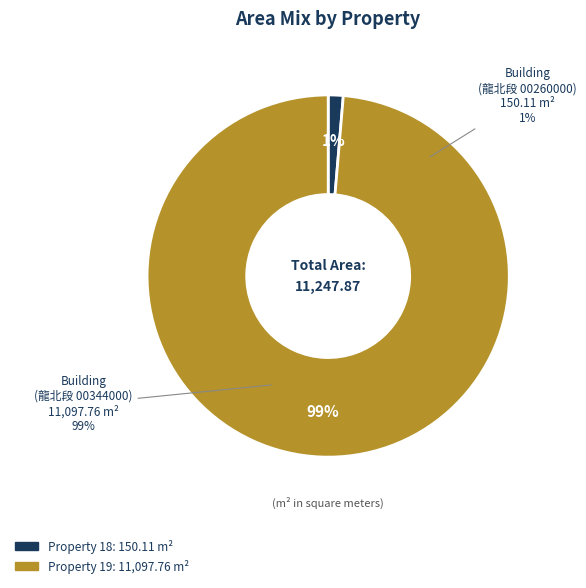

How many slices are in this pie chart?

2